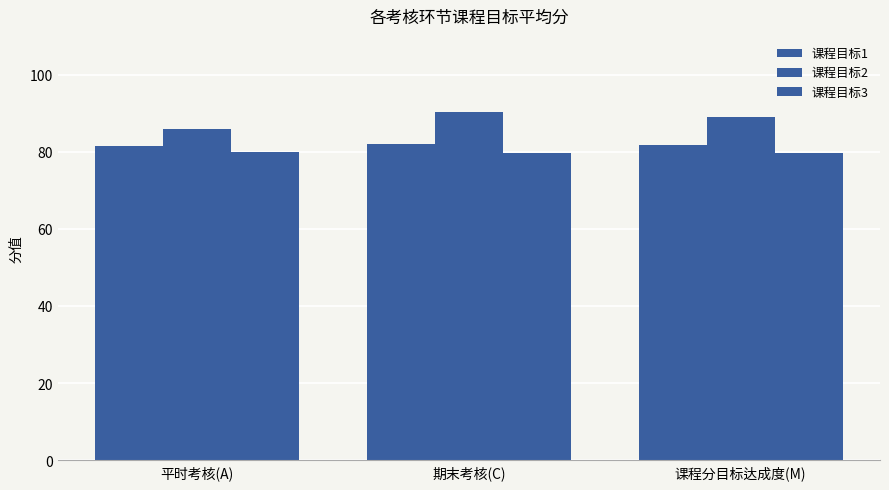

What is the difference between the highest and lowest values at 平时考核(A)?

5.9